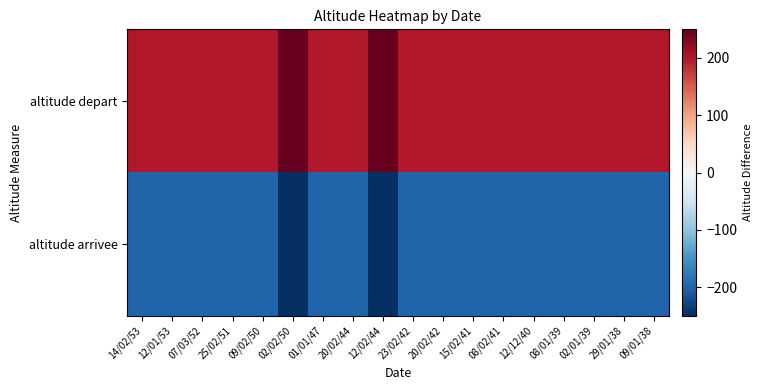

Rank the series by their average value, from highest to lowest.

altitude depart, altitude arrivee